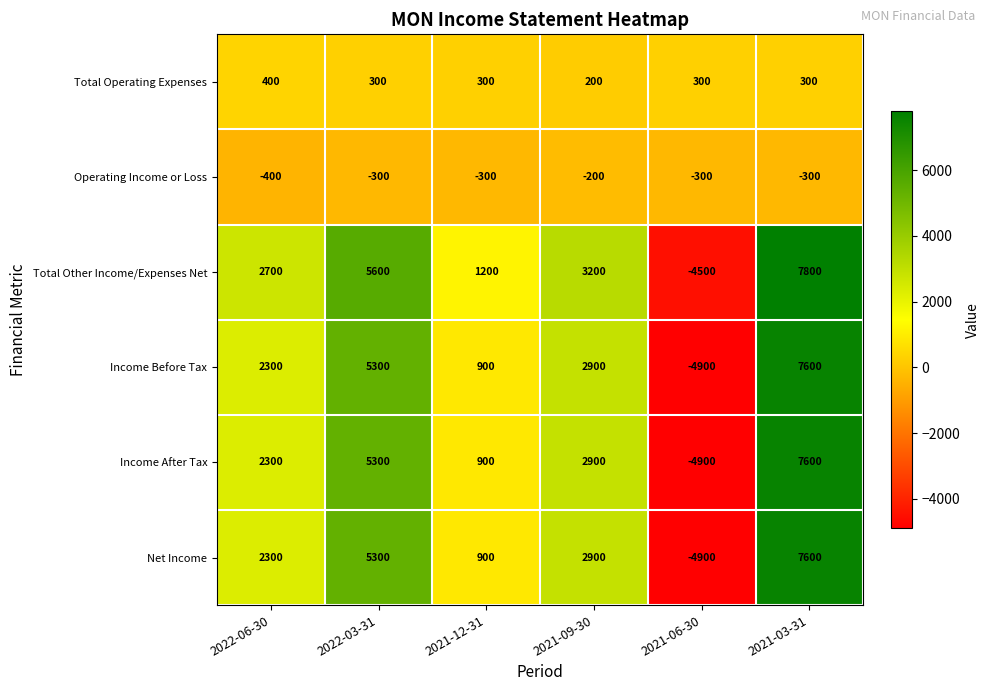

At how many categories does at least one series exceed 580?

5